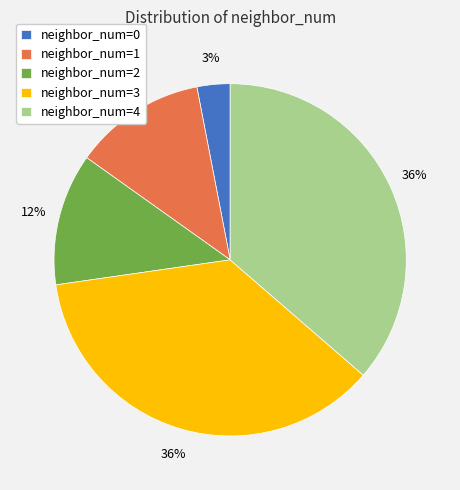

Is it true that neighbor_num=0 is 14% of the pie?

False